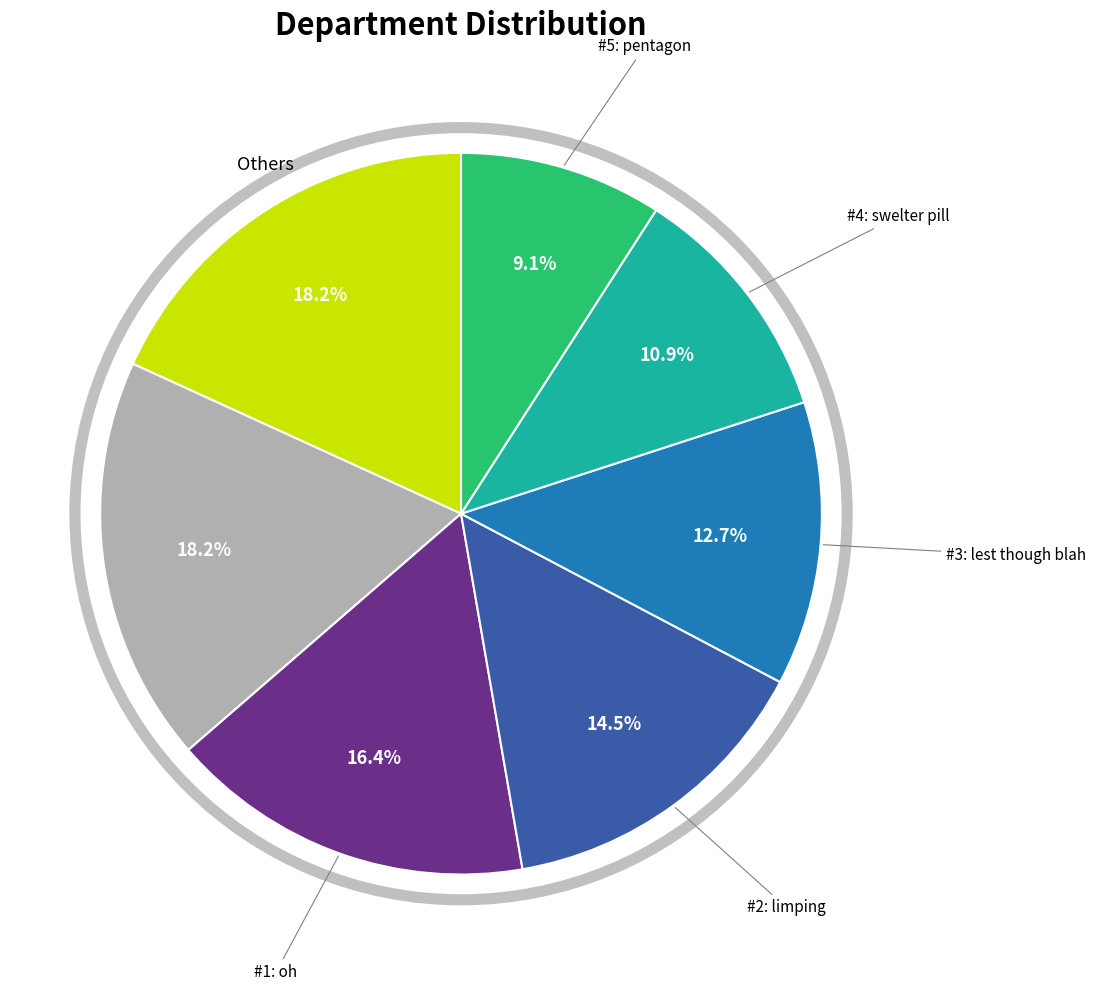

To the nearest percent, what is the difference between the largest and smallest slice percentages?

9%